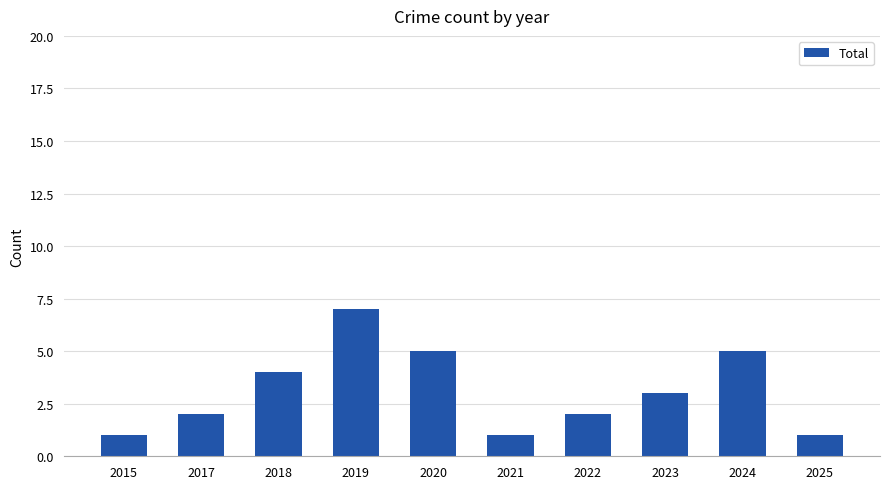

True or false: the data shows 9 at 2024.

False